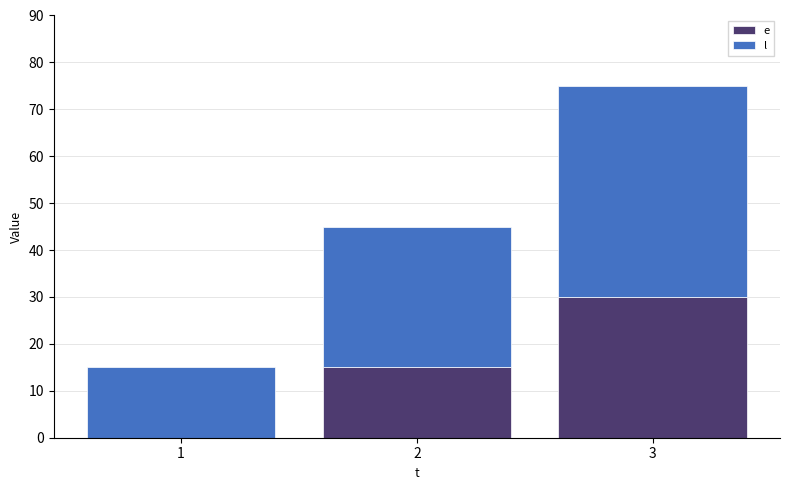

Count the number of categories in the chart.

3